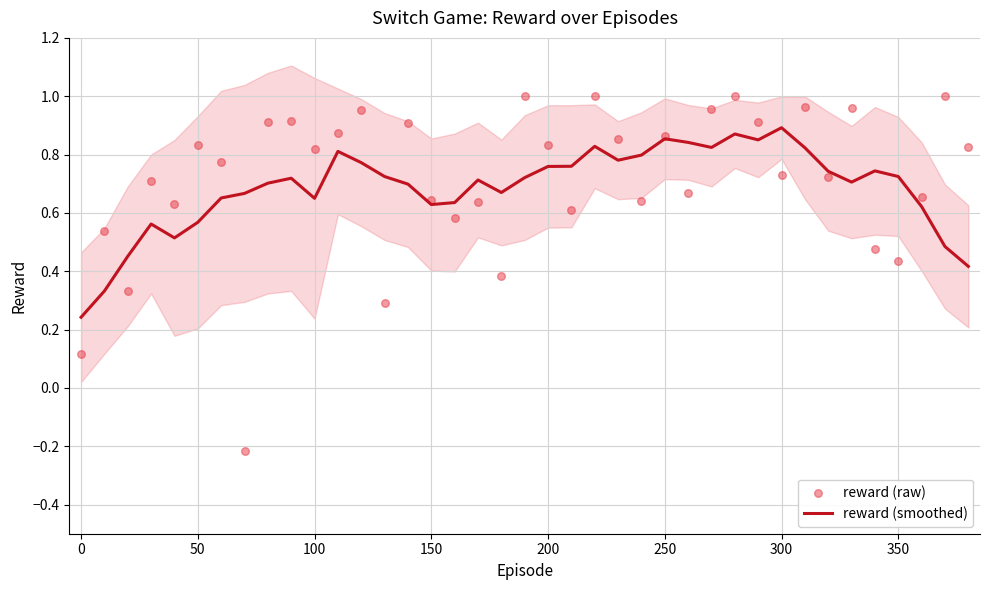

Which series has the largest total across all categories?

reward (raw)